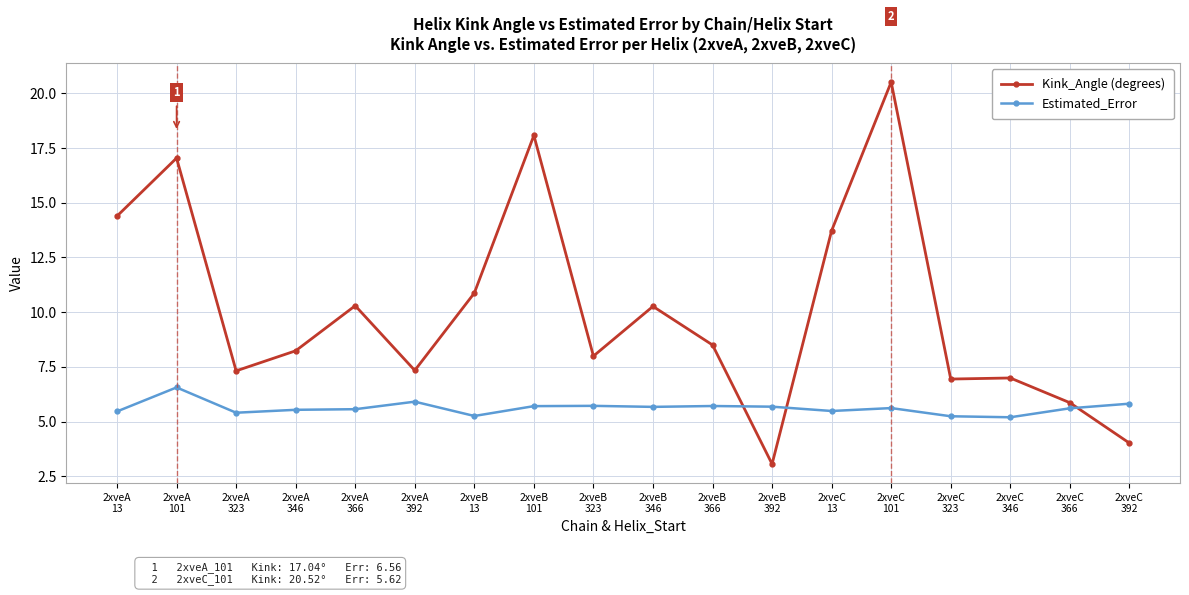

Does the chart have visible grid lines?

Yes